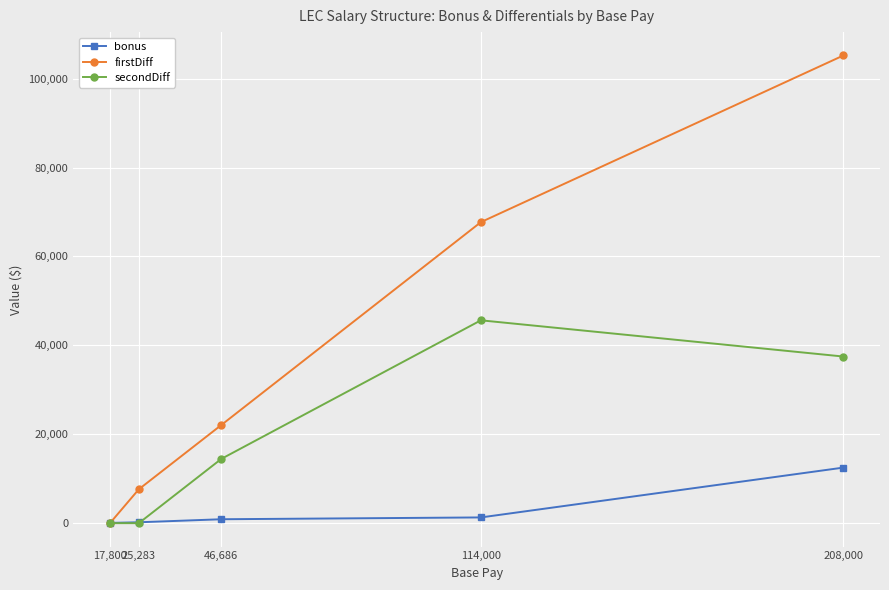

What is the label of the 2nd point from the right?

114,000